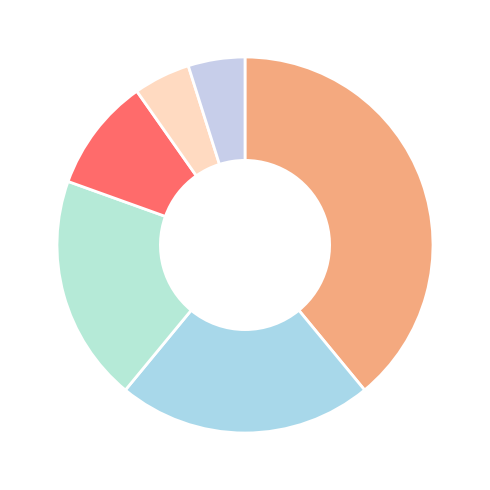

Count the number of slices in the pie.

6